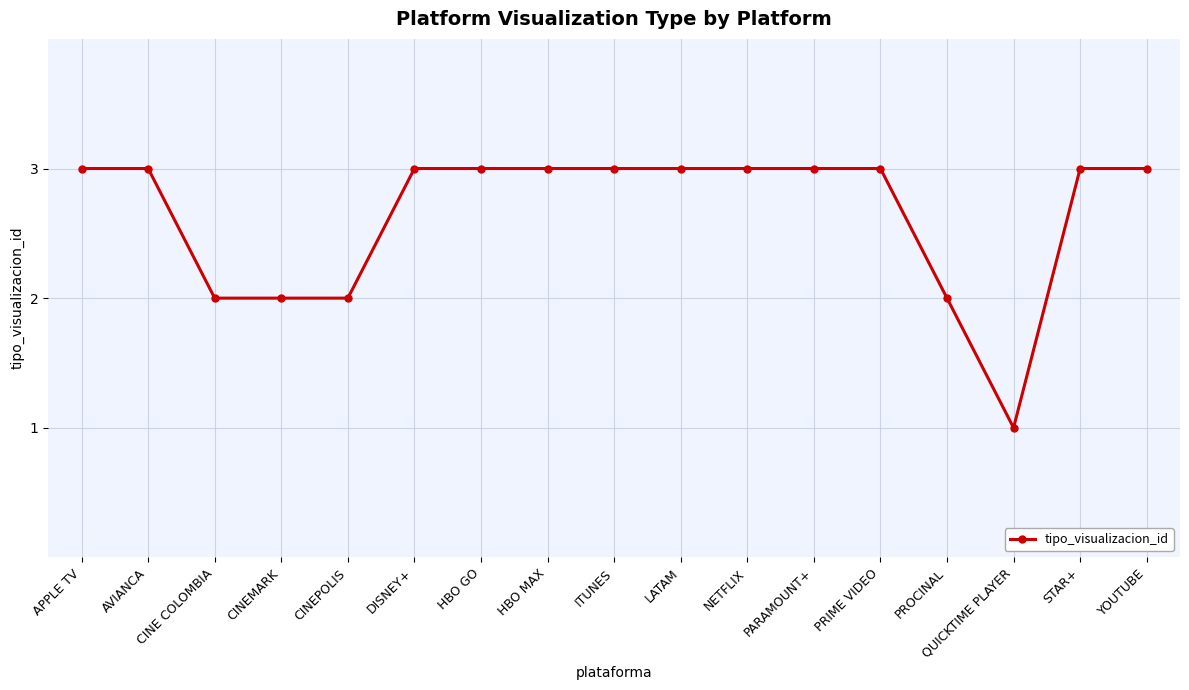

Count the number of data series in this chart.

1